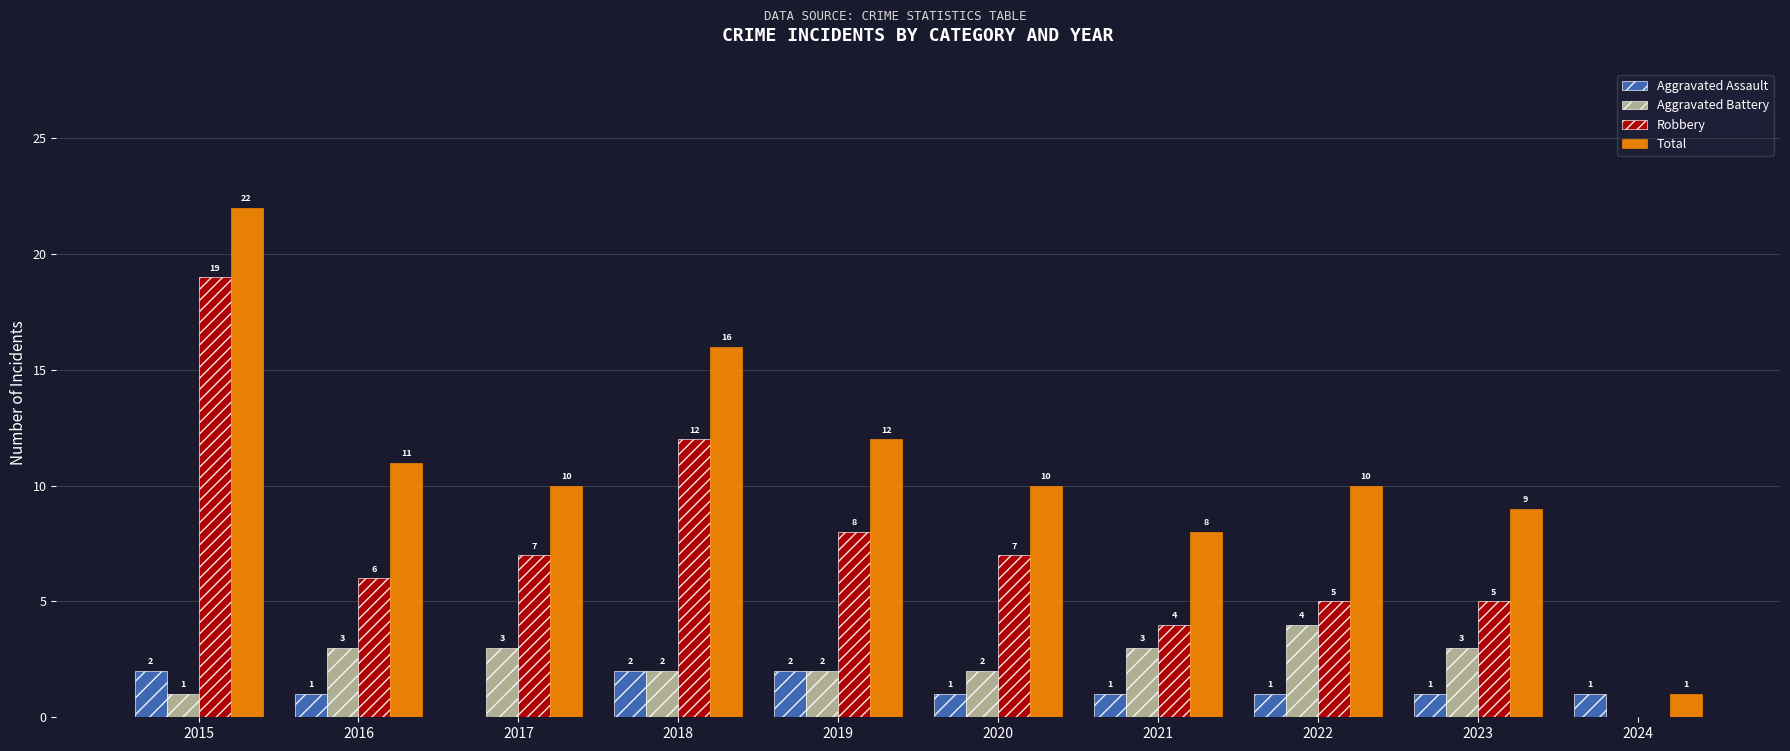

How many Aggravated Battery values are between 2 and 3?

7